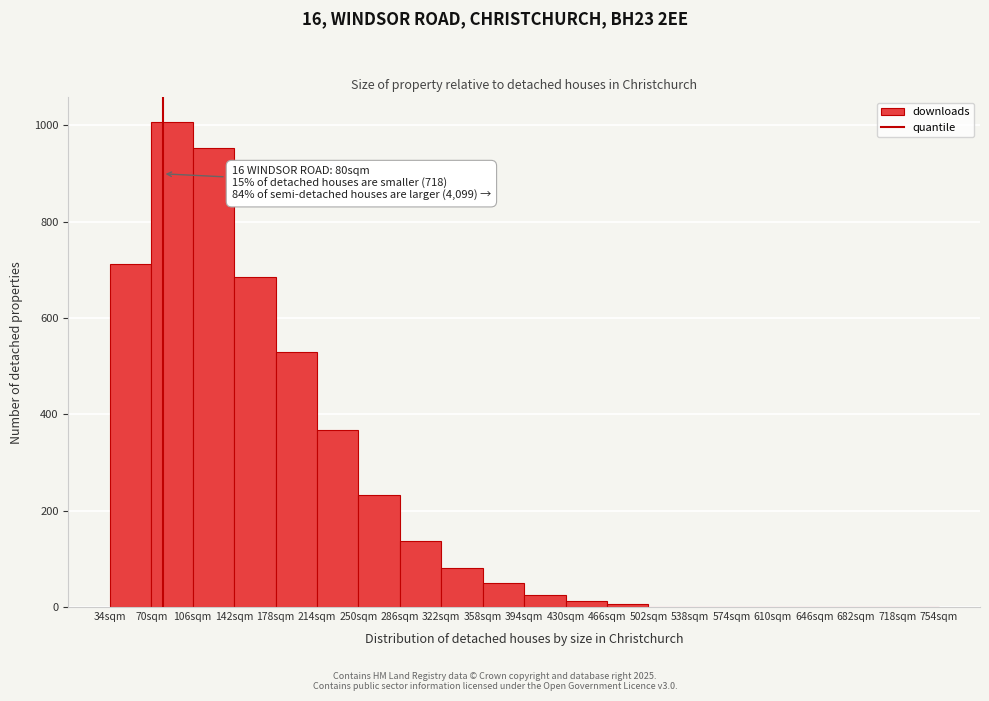

Over which range of the x-axis is the bar tallest?

70 to 106